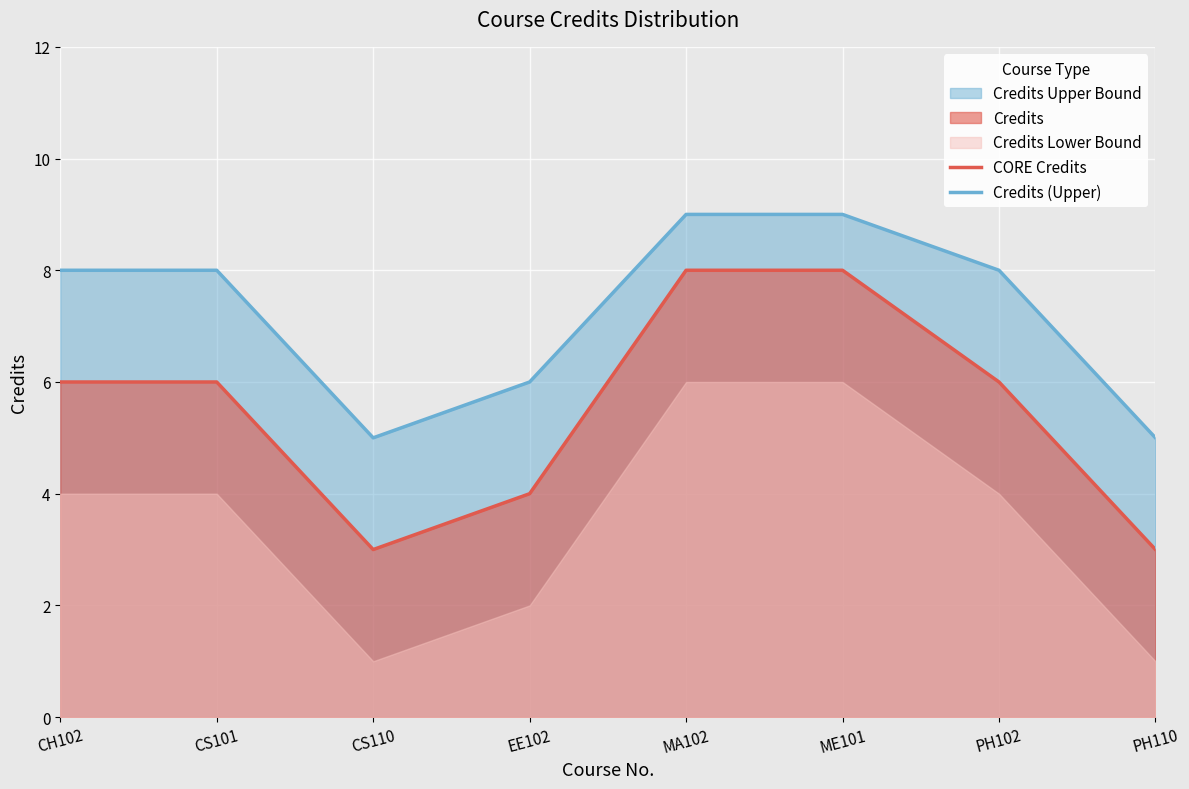

What is the highest value of the CORE Credits series?

8